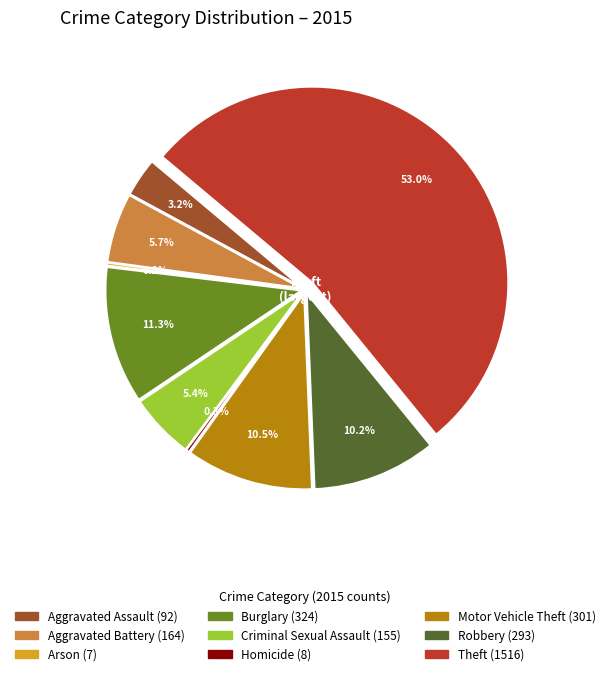

How many segments does this pie chart have?

9